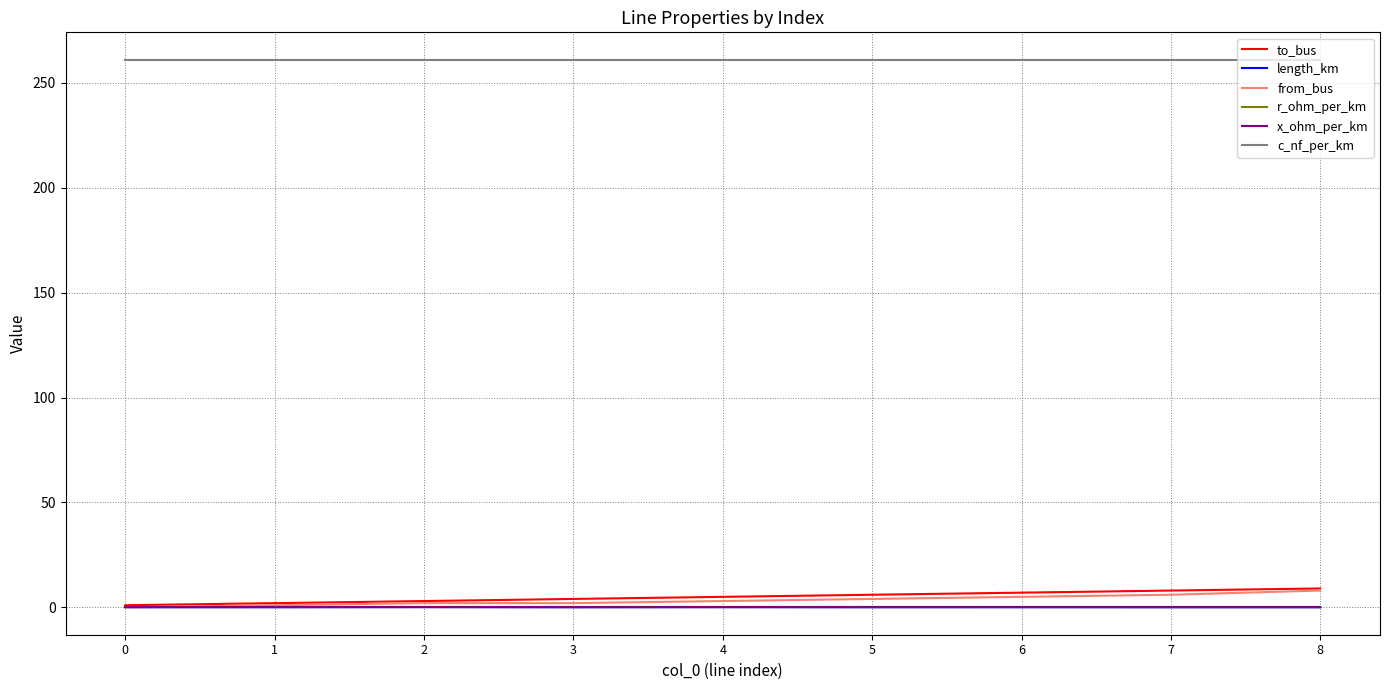

Which series has the largest total across all categories?

c_nf_per_km